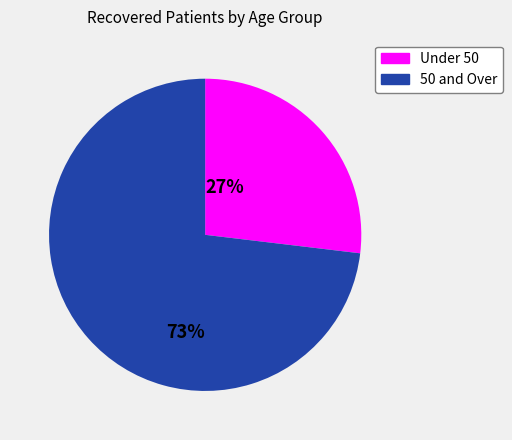

Which has a higher value, Under 50 or 50 and Over?

50 and Over